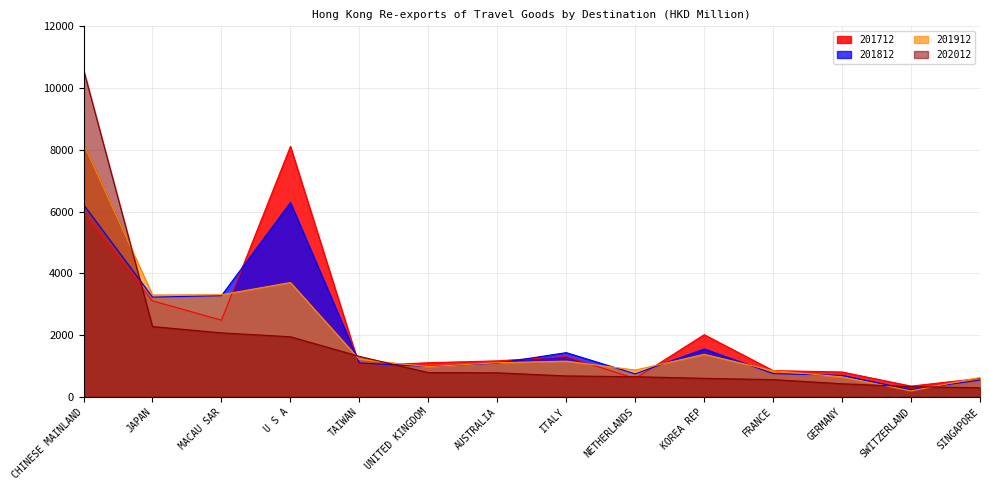

Rank the categories by 201712 value from highest to lowest.

U S A, CHINESE MAINLAND, JAPAN, MACAU SAR, KOREA REP, ITALY, AUSTRALIA, UNITED KINGDOM, TAIWAN, FRANCE, GERMANY, SINGAPORE, NETHERLANDS, SWITZERLAND